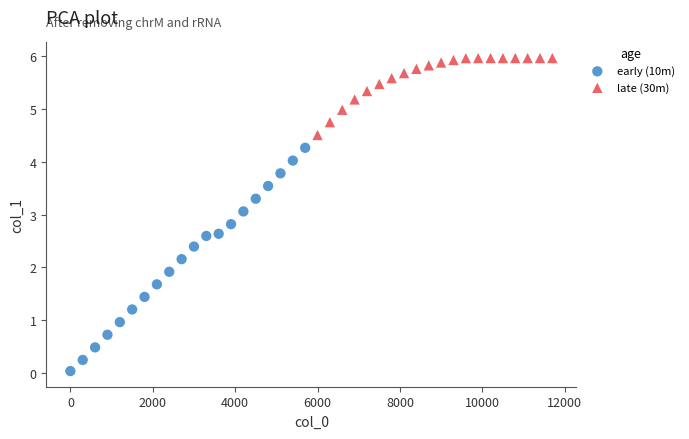

Which series reaches the maximum Y coordinate?

late (30m)